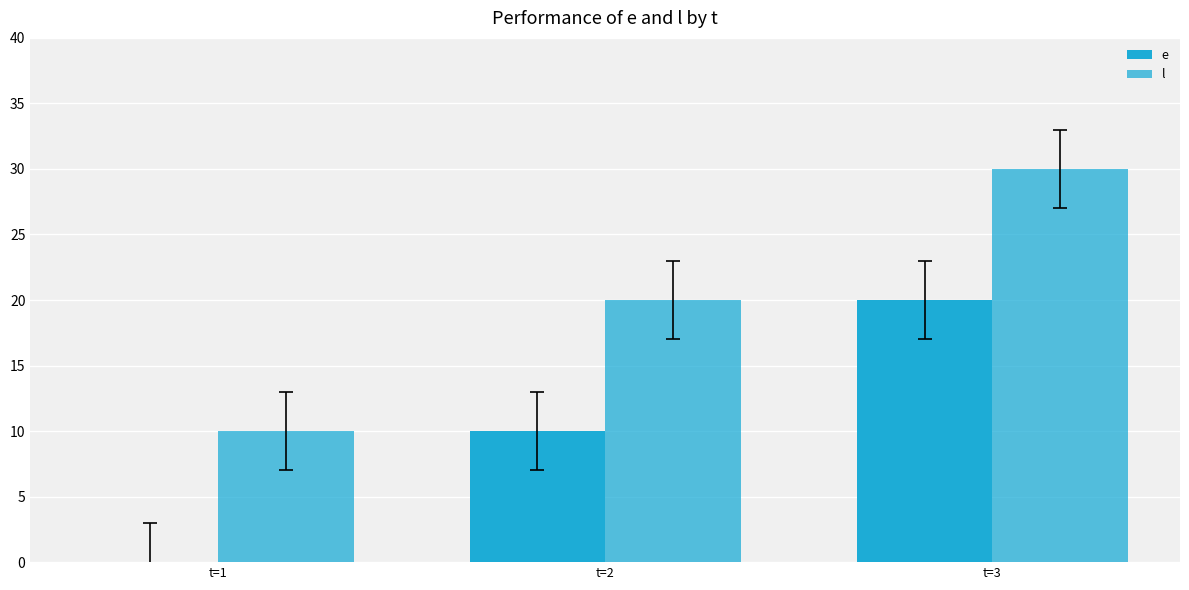

At which category is the sum across all series the highest?

t=3